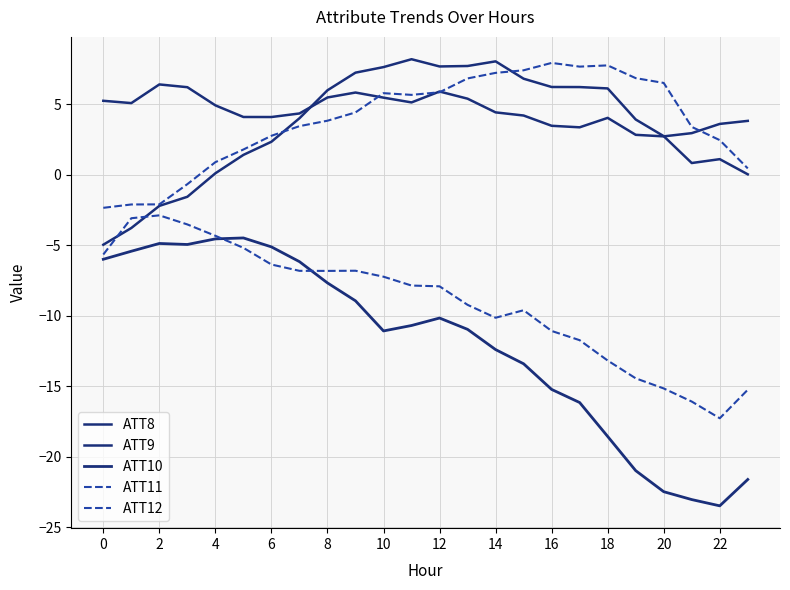

Does the chart display data point markers on the line(s)?

No